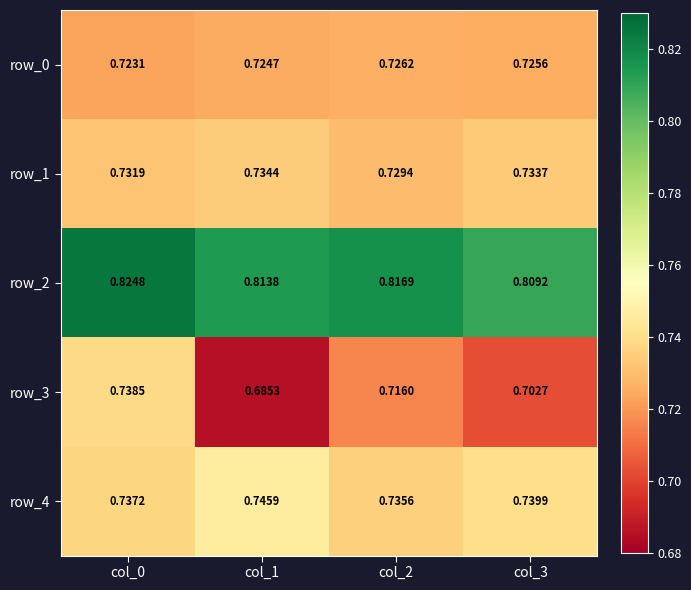

List the labels in order of row_3 value, smallest first.

col_1, col_3, col_2, col_0